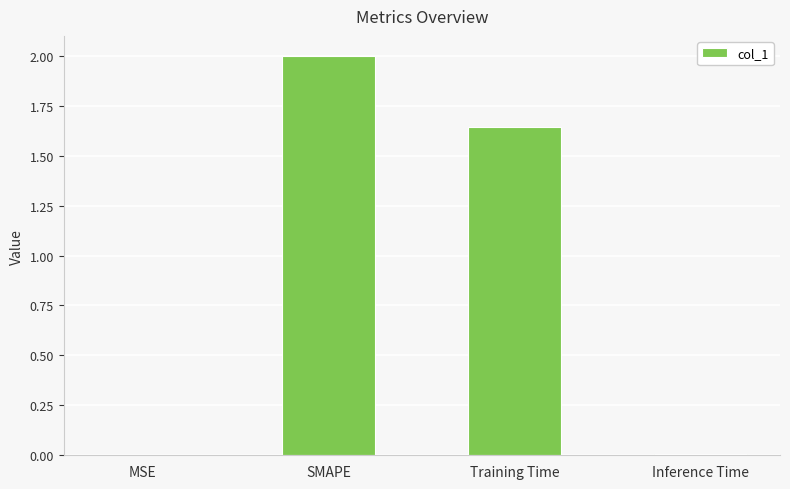

What is the sum of all values?

3.7